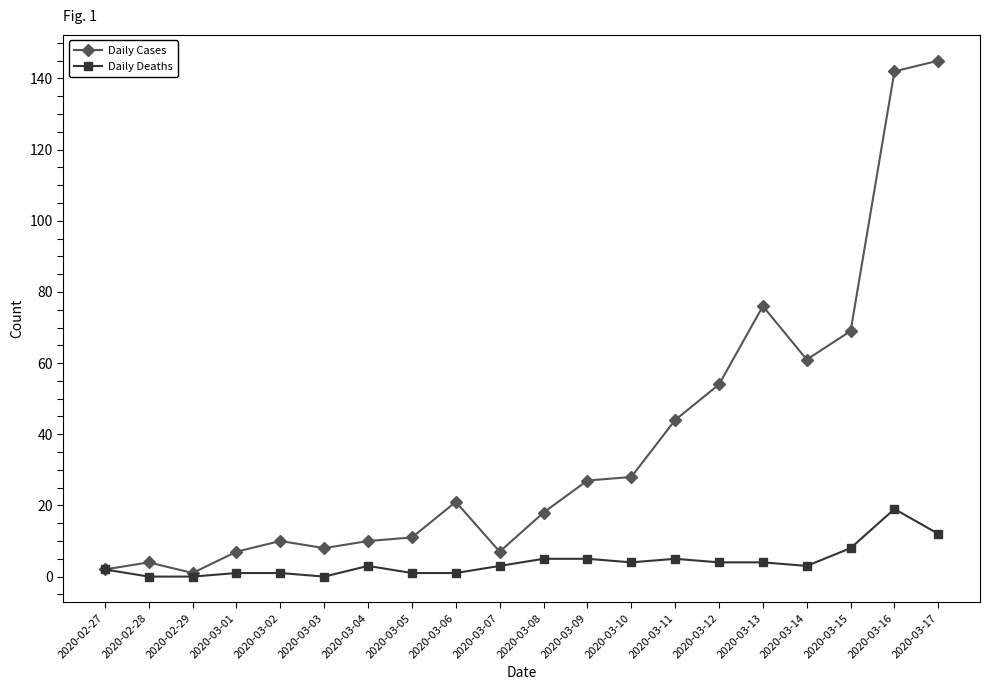

Which series has the widest spread of values?

Daily Cases